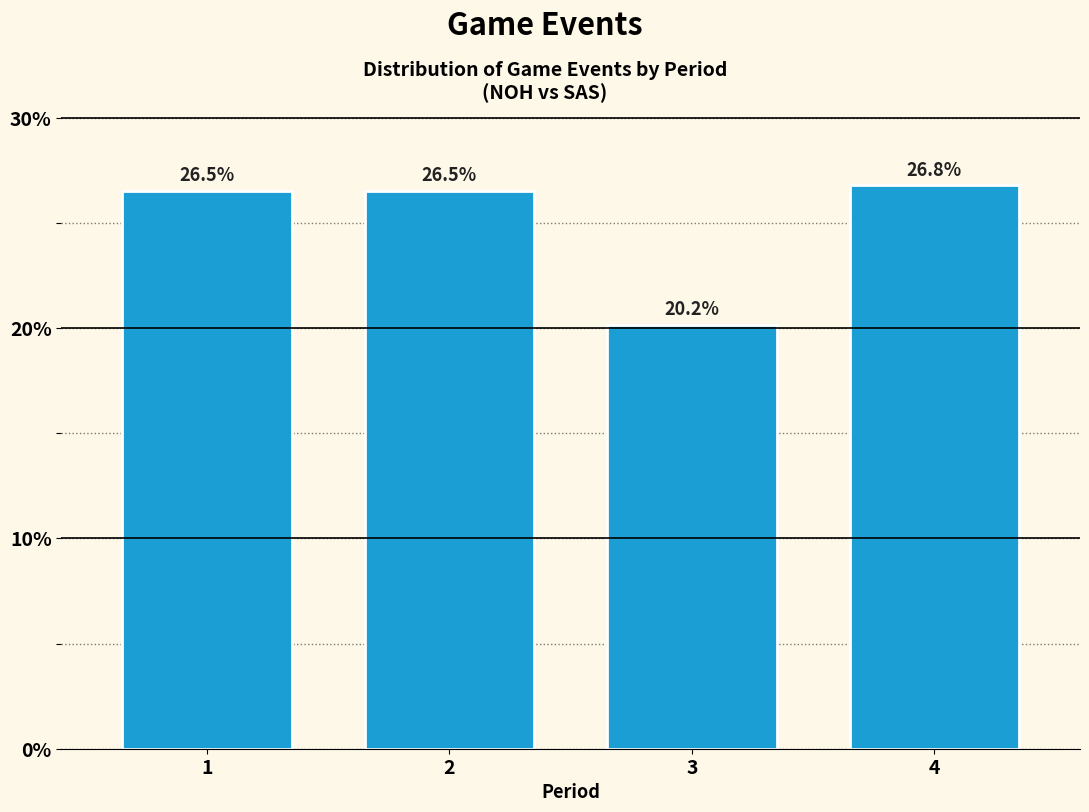

Reading left to right, transcribe all the data shown in this chart.

26.5	26.5	20.2	26.8